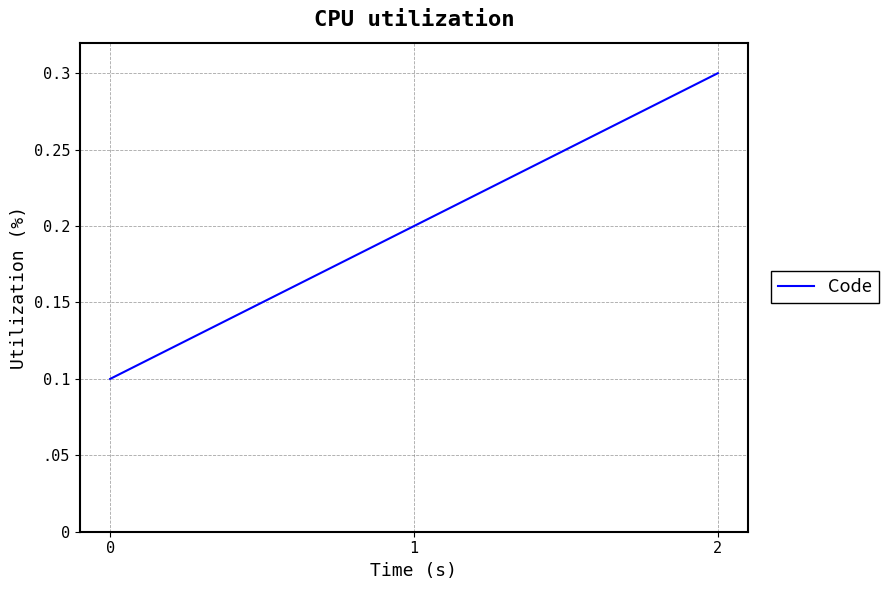

What is the value of the 3rd point from the left?

0.3